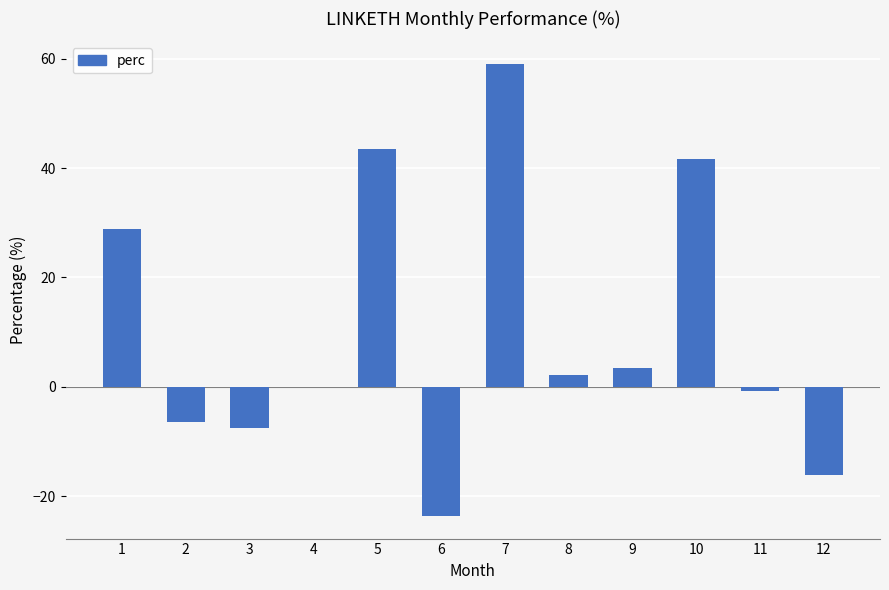

What is the sum of all values?

124.3